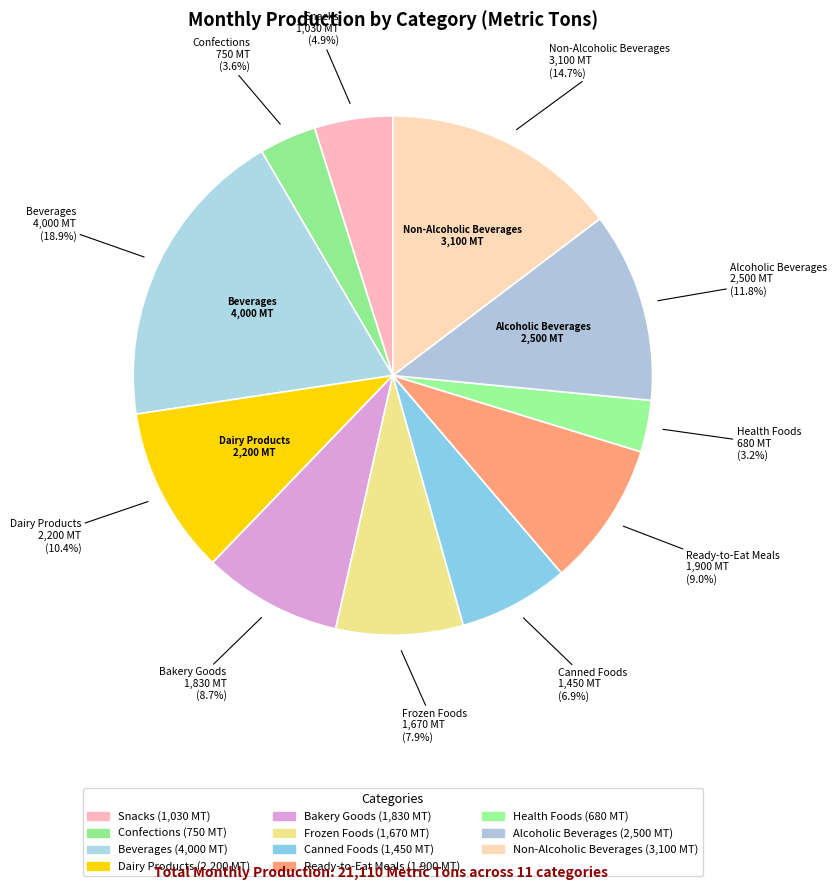

Which slice is the largest?

Beverages